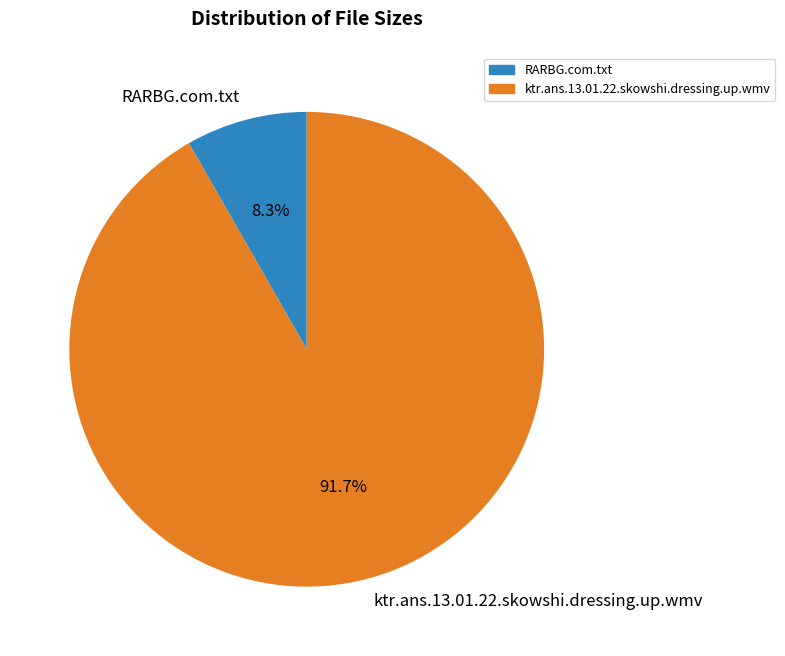

Which category has the smallest portion of the pie?

RARBG.com.txt